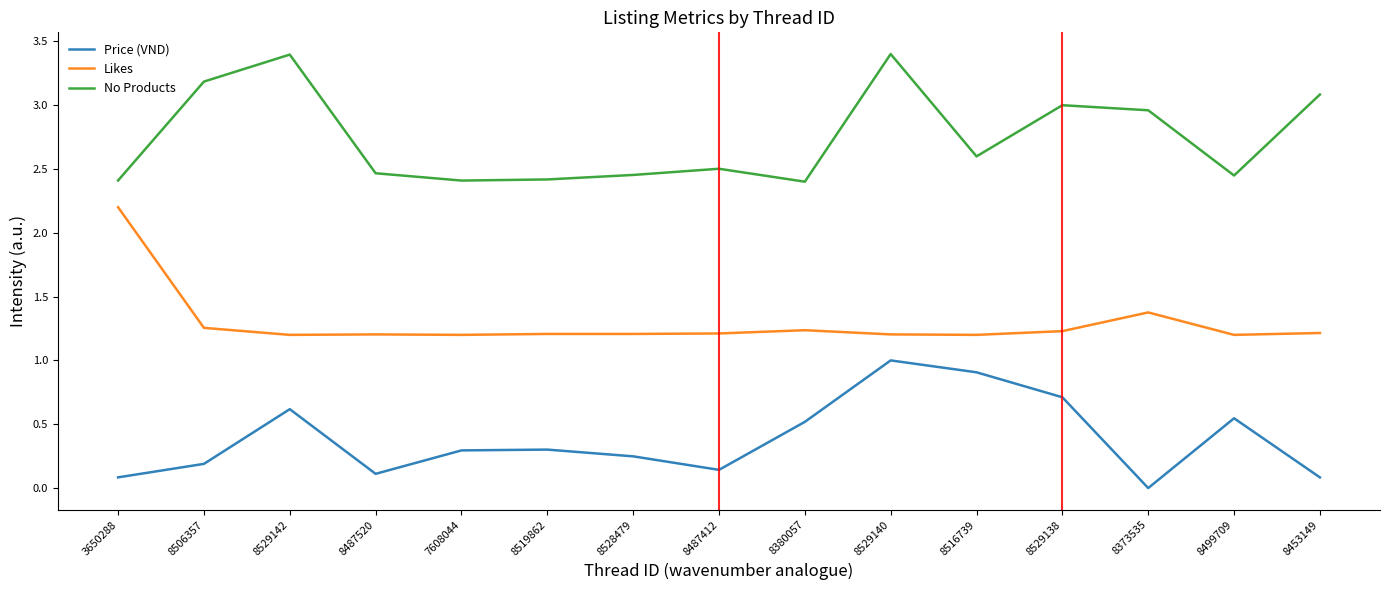

True or false: No Products and Price (VND) cross at least once.

False